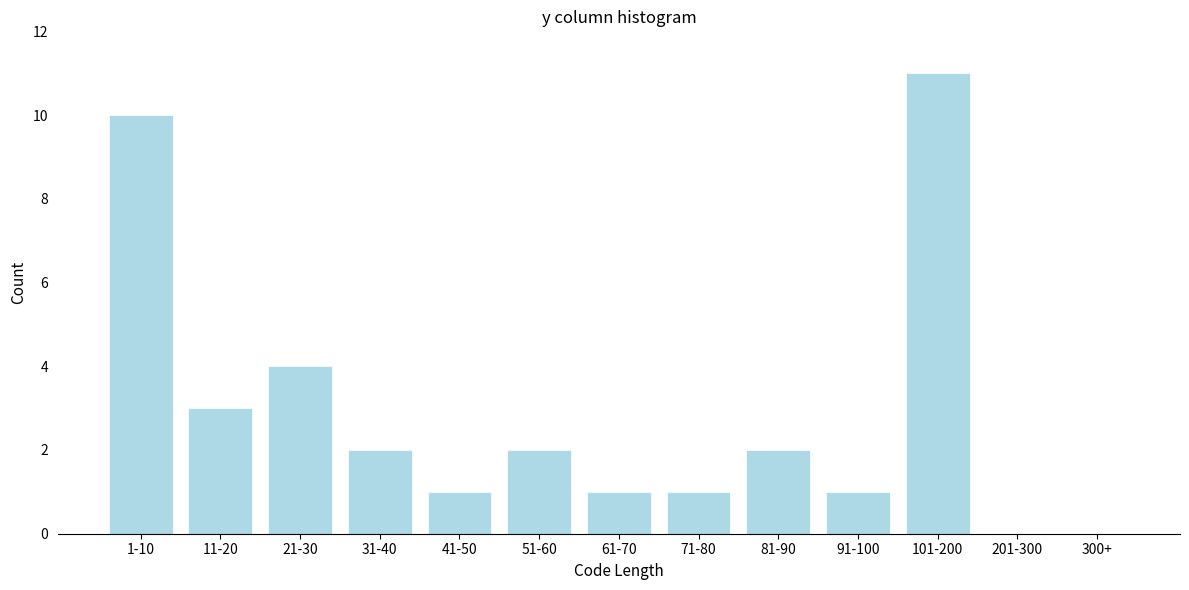

Reading left to right, extract all data points from this chart.

1-10=10	11-20=3	21-30=4	31-40=2	41-50=1	51-60=2	61-70=1	71-80=1	81-90=2	91-100=1	101-200=11	201-300=0	300+=0